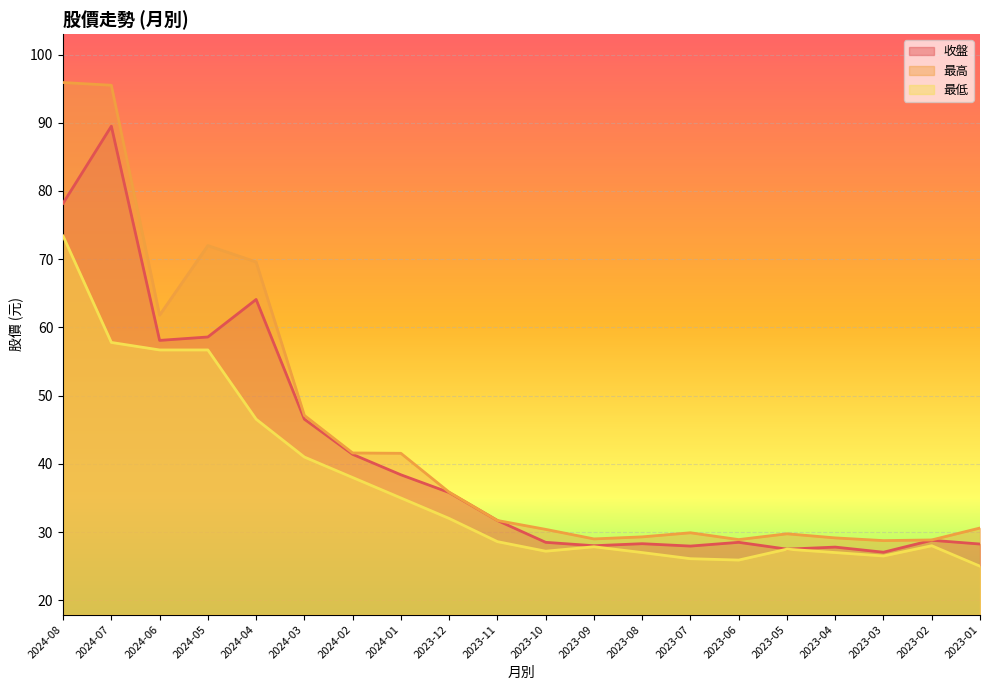

True or false: 最高 has a value of 65.2 at 2024-08.

False